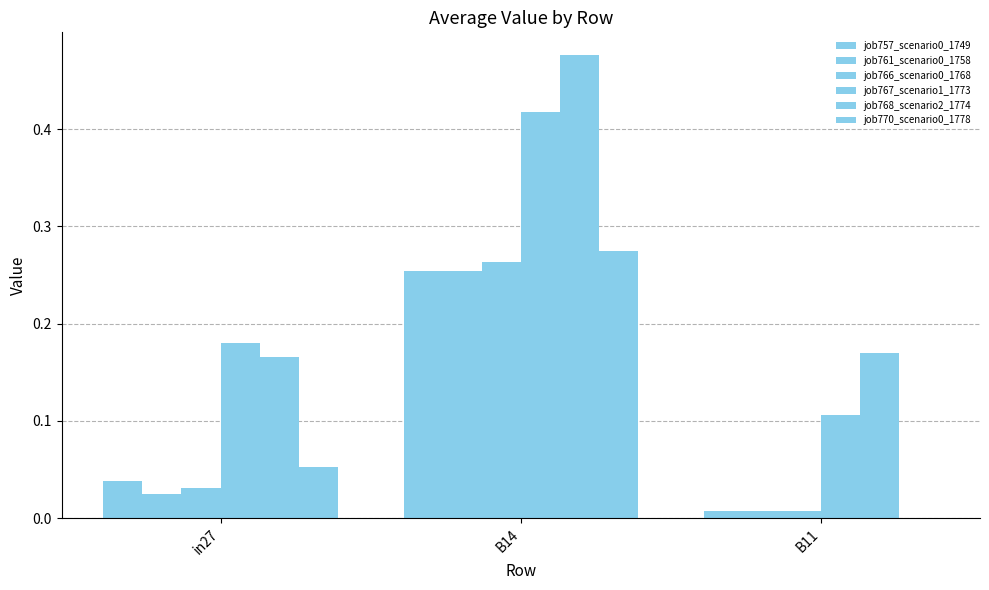

Which series has the widest spread of values?

job767_scenario1_1773